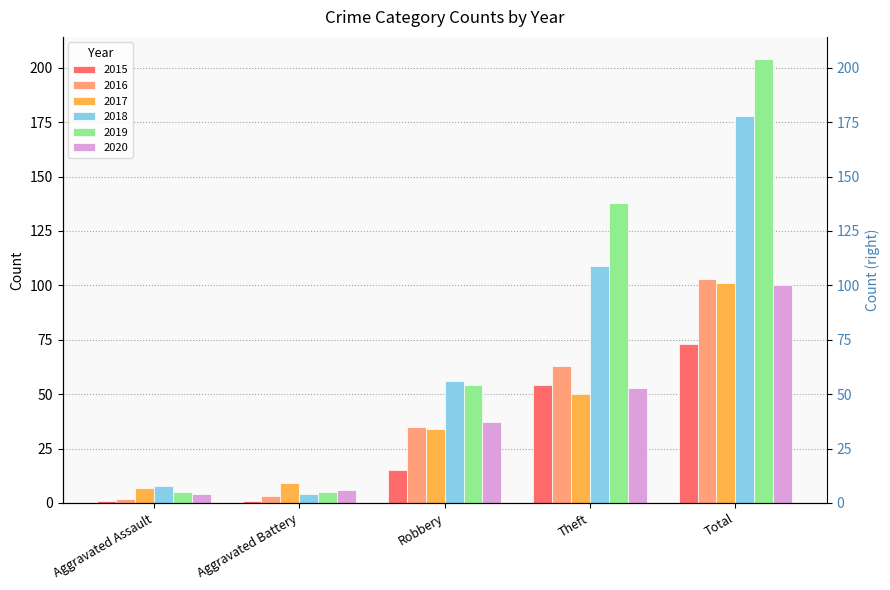

What is the difference between the maximum and second lowest values in the 2018 series?

170